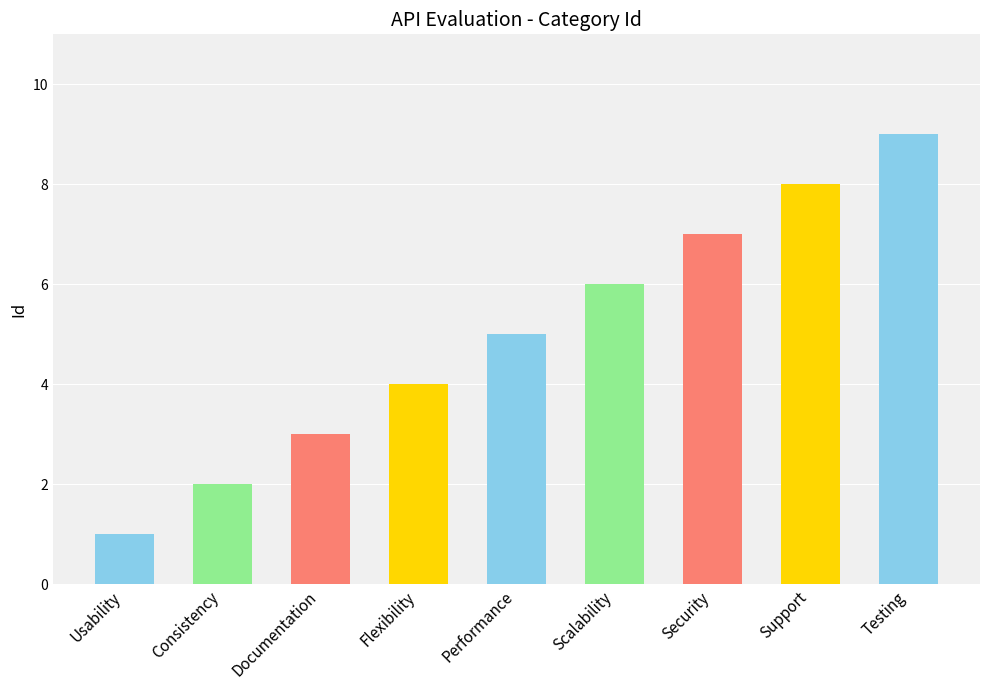

Which label corresponds to the smallest value in the chart?

Usability